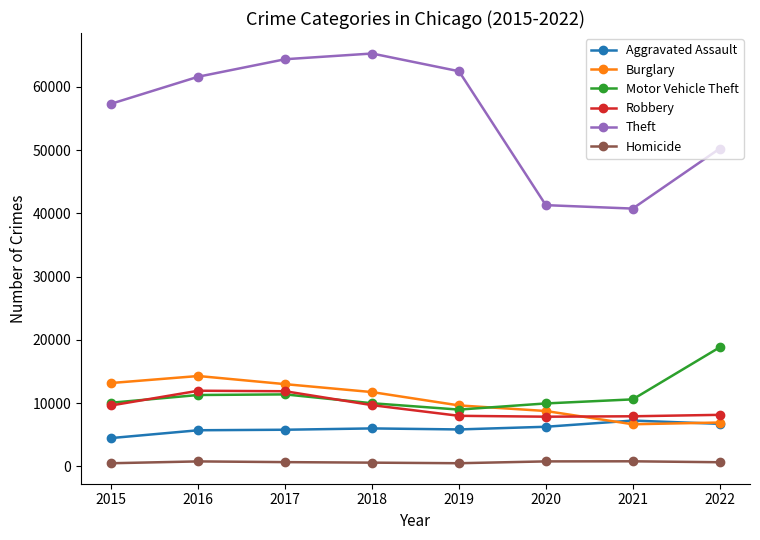

The Motor Vehicle Theft series shows 18815 at 2022. True or false?

True